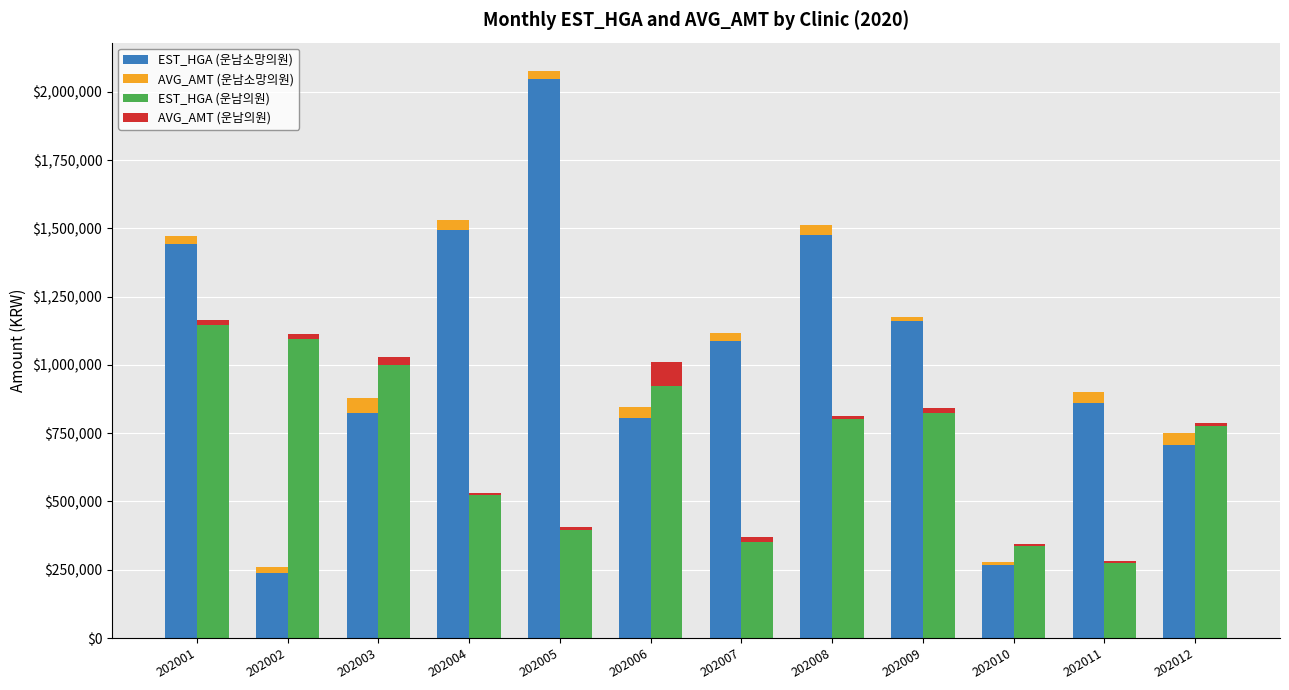

How many series are shown in this chart?

4